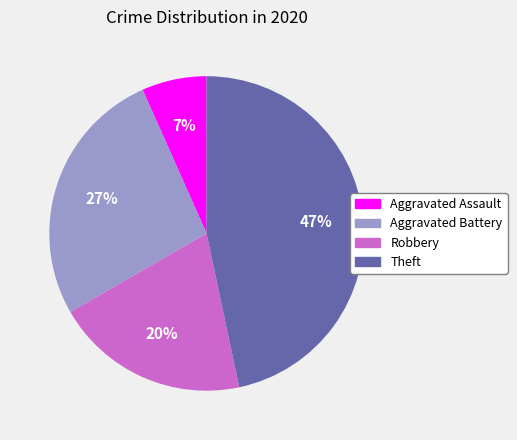

Which category has the smallest portion of the pie?

Aggravated Assault